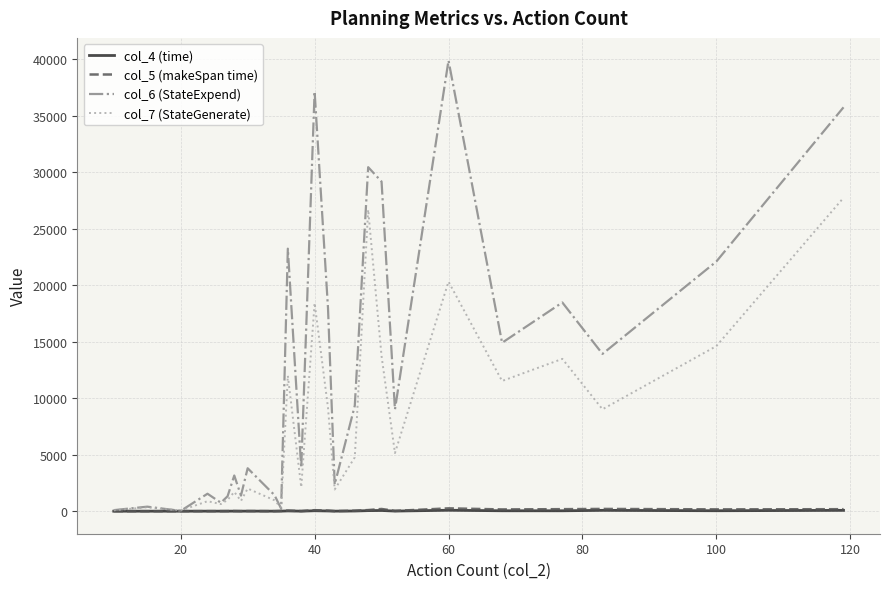

Which series has the largest total across all categories?

col_6 (StateExpend)